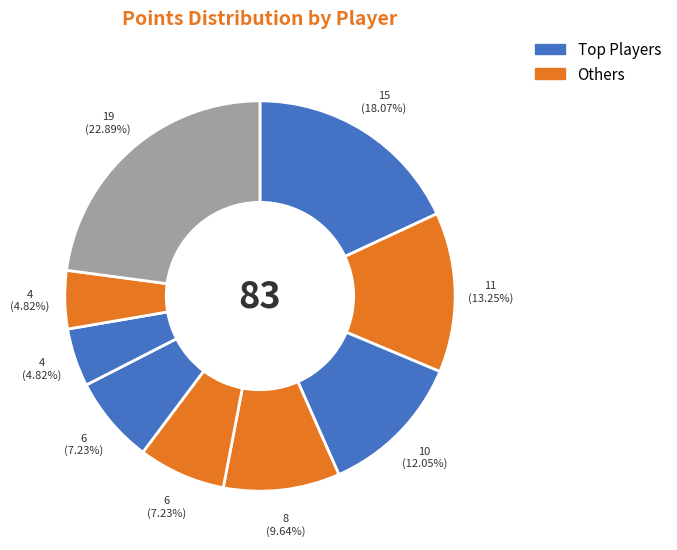

Count the number of slices in the pie.

9